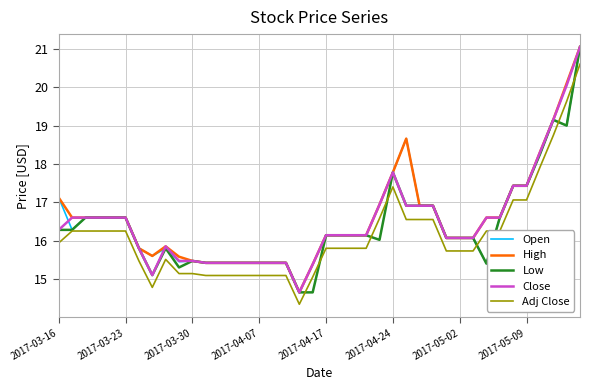

What is the maximum value shown in the chart?

21.1